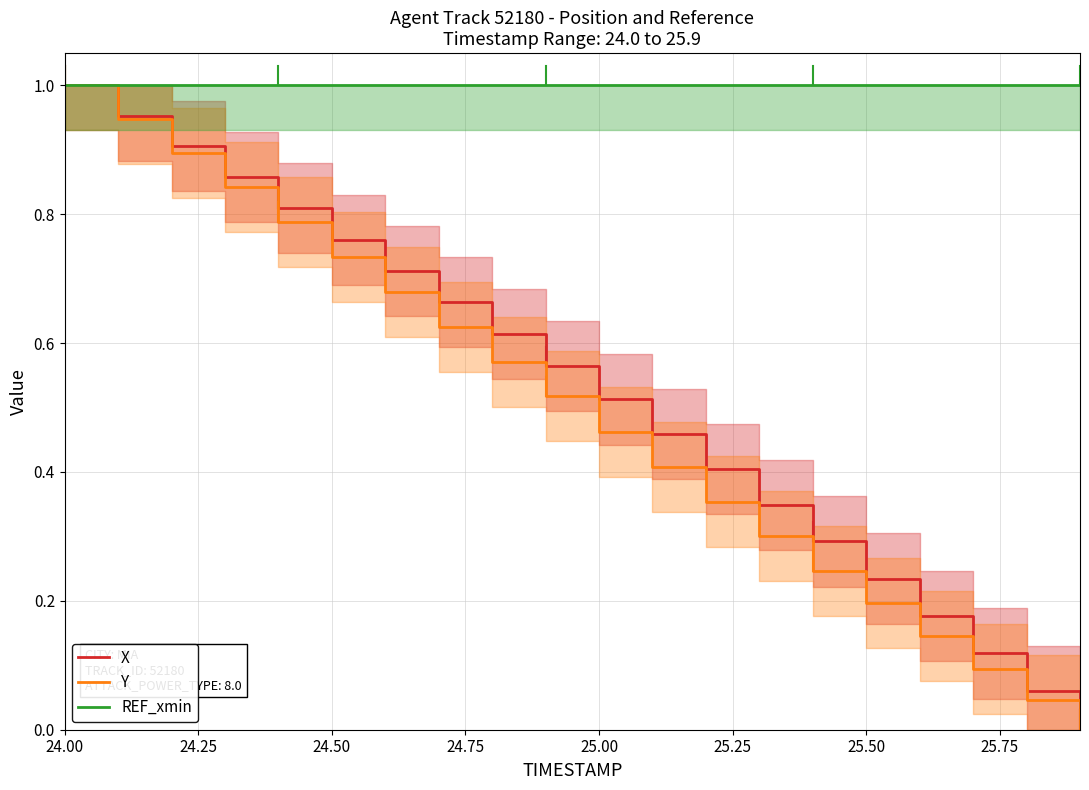

True or false: X has more than 0 interior local peaks.

False